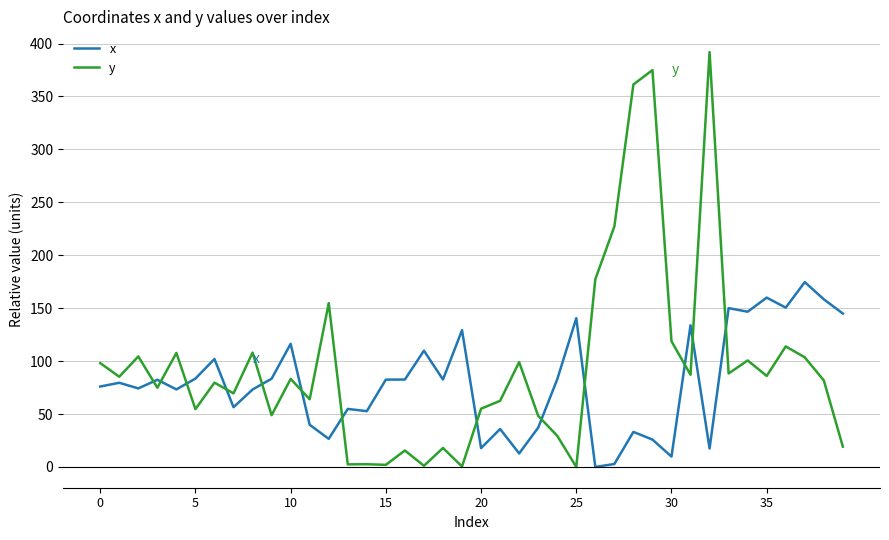

Rank the series by their maximum value, from highest to lowest.

y, x